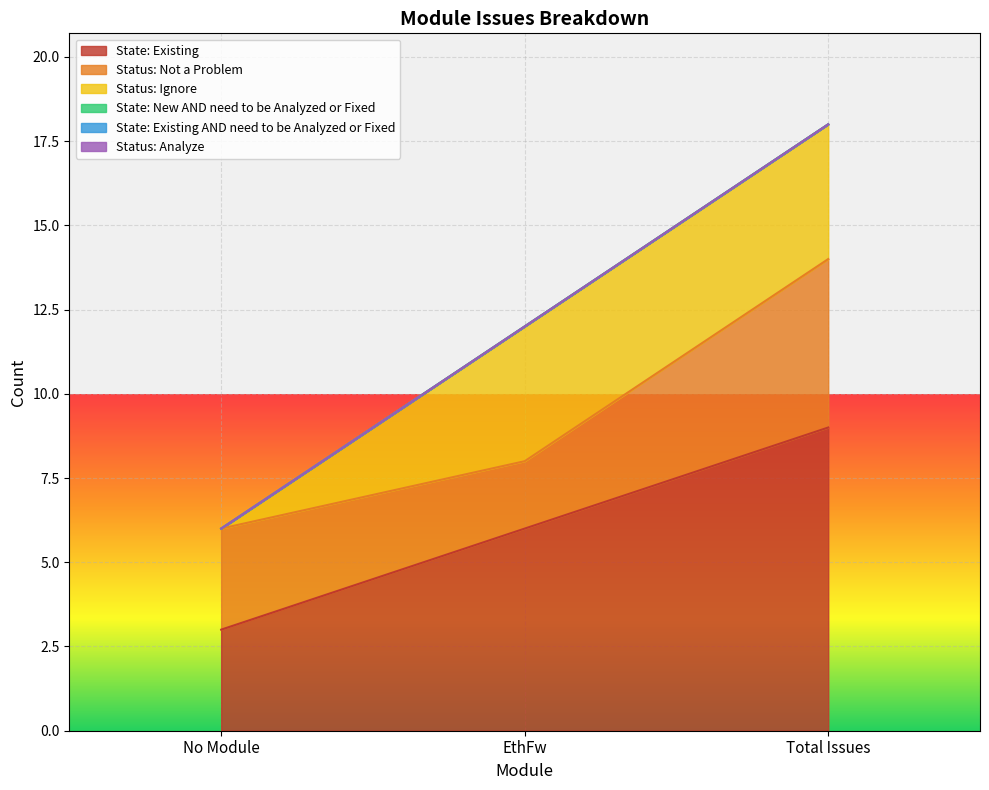

Which has a higher value, No Module or EthFw?

EthFw